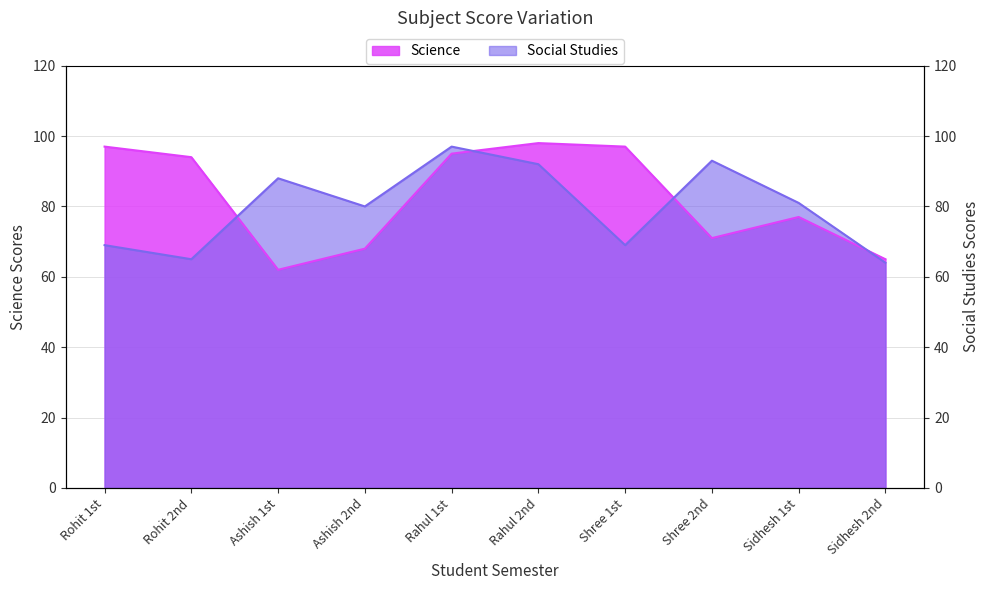

In Social Studies, how many points are lower than both neighbors (excluding endpoints)?

3